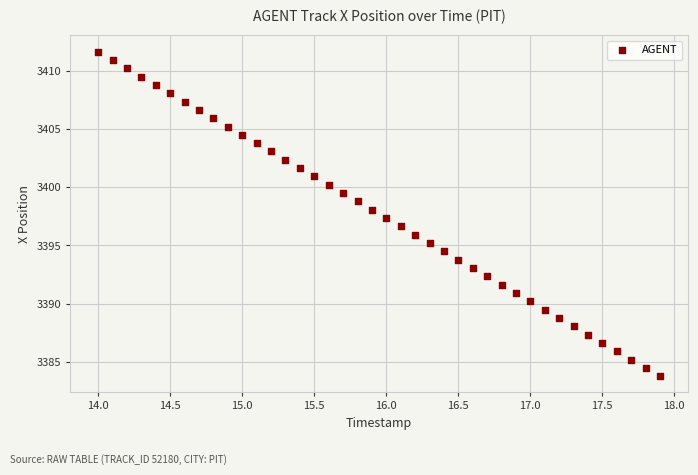

What is the range of Y values (max minus min)?

27.9